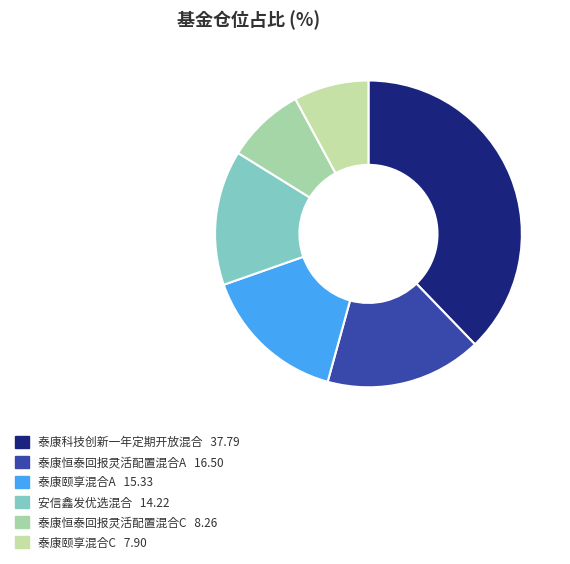

Does 泰康颐享混合A represent more than half of the total?

No